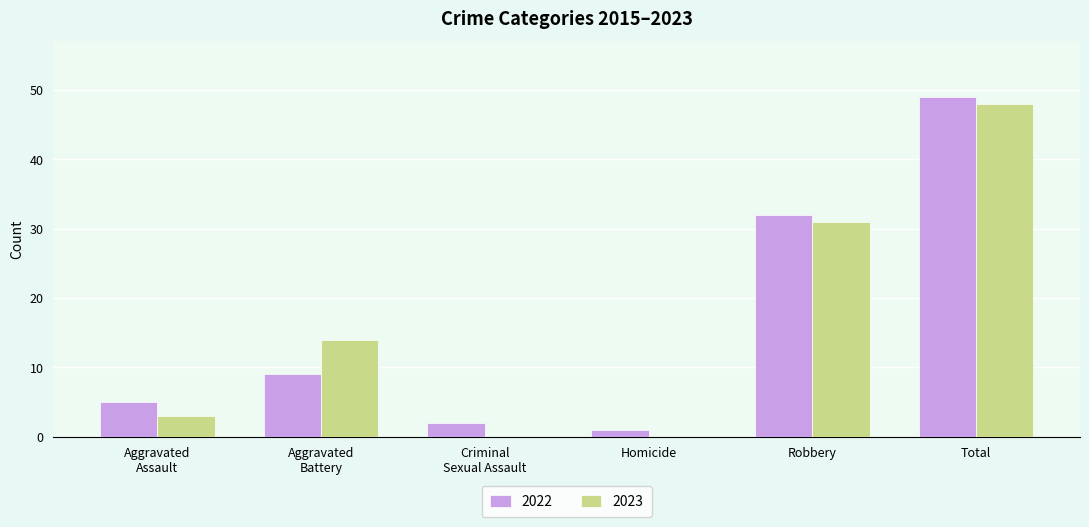

The value of 2023 at Total is 76. True or false?

False